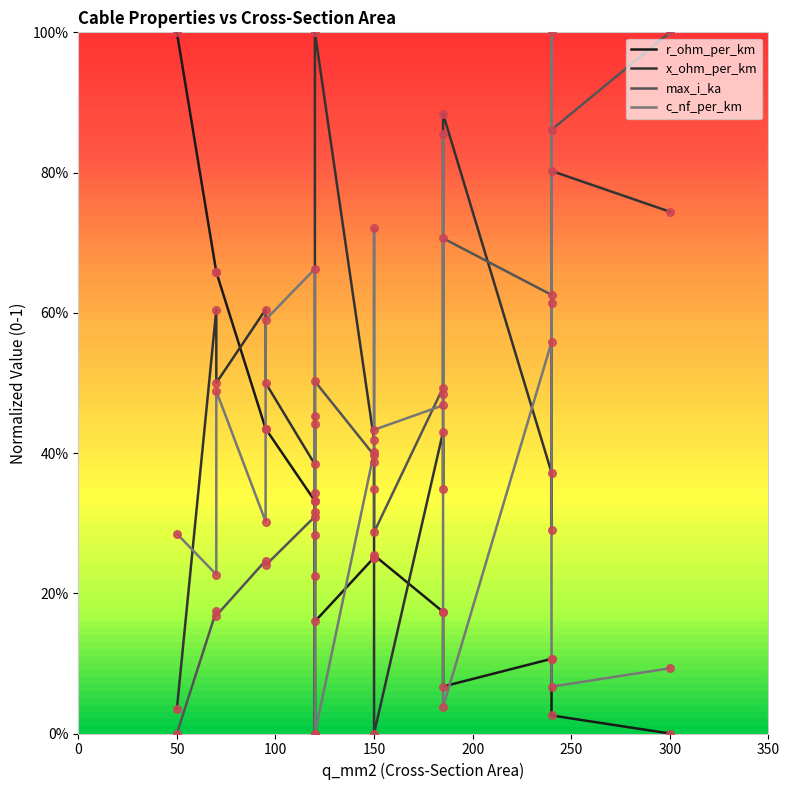

What are all the series names shown in the legend?

r_ohm_per_km, x_ohm_per_km, max_i_ka, c_nf_per_km